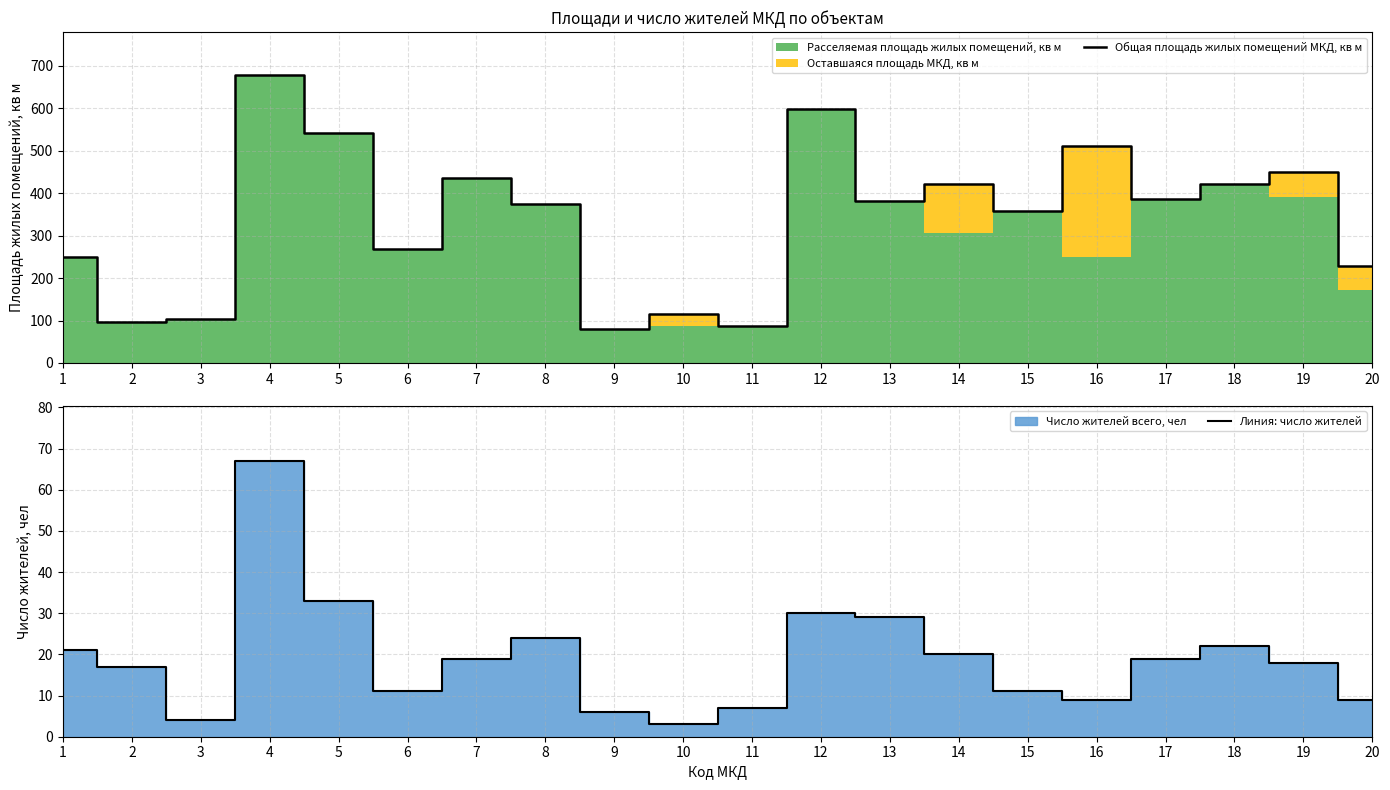

What is the difference between the Линия: число жителей values at 10 and 12?

27